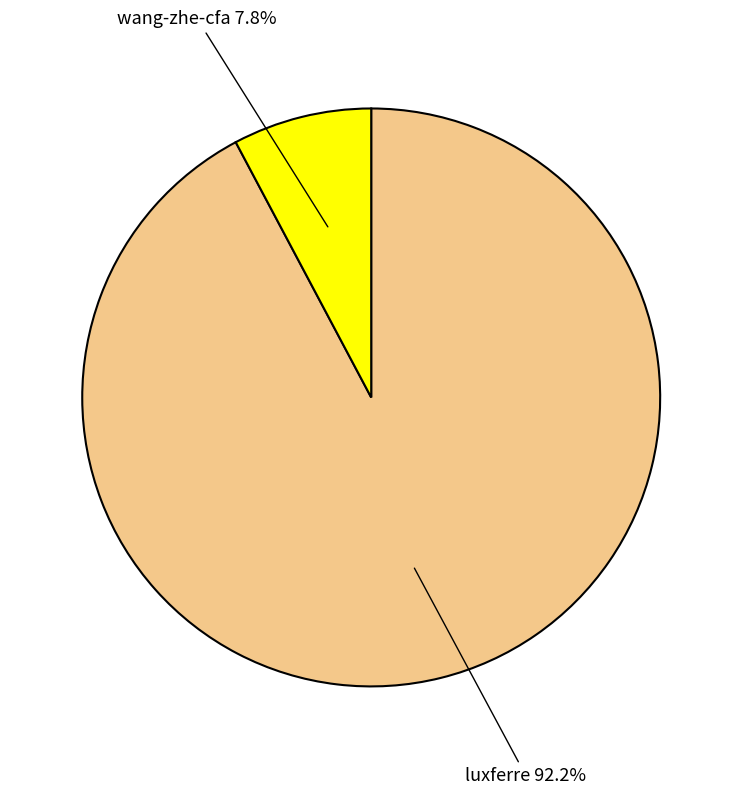

How many slices are in this pie chart?

2